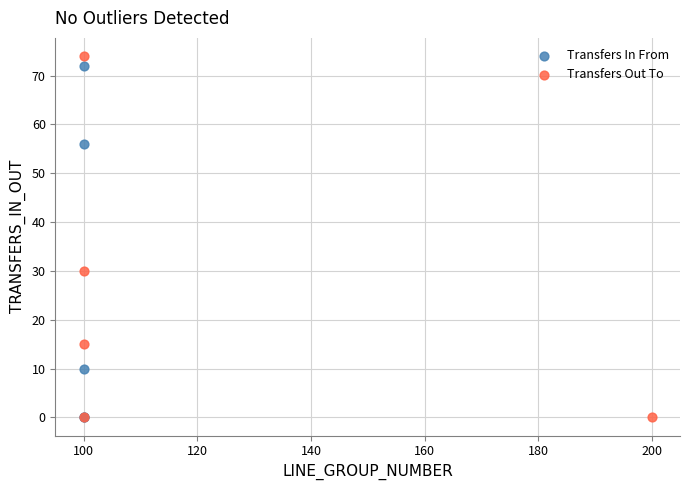

Which series contains the highest Y value?

Transfers Out To